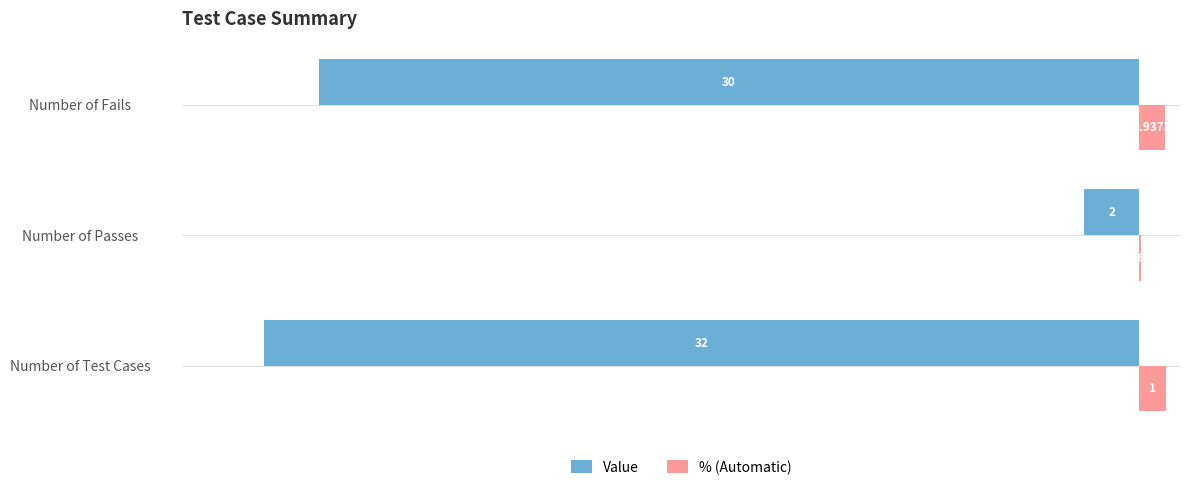

At which category is the sum across all series the highest?

Number of Passes